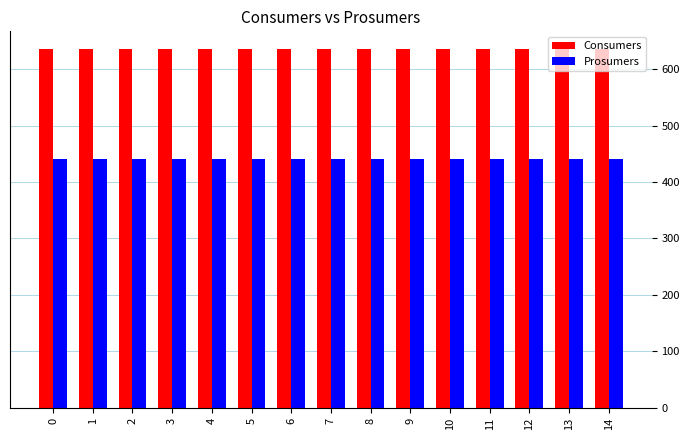

Is the value of Consumers at 13 greater than the value of Prosumers at 0?

Yes